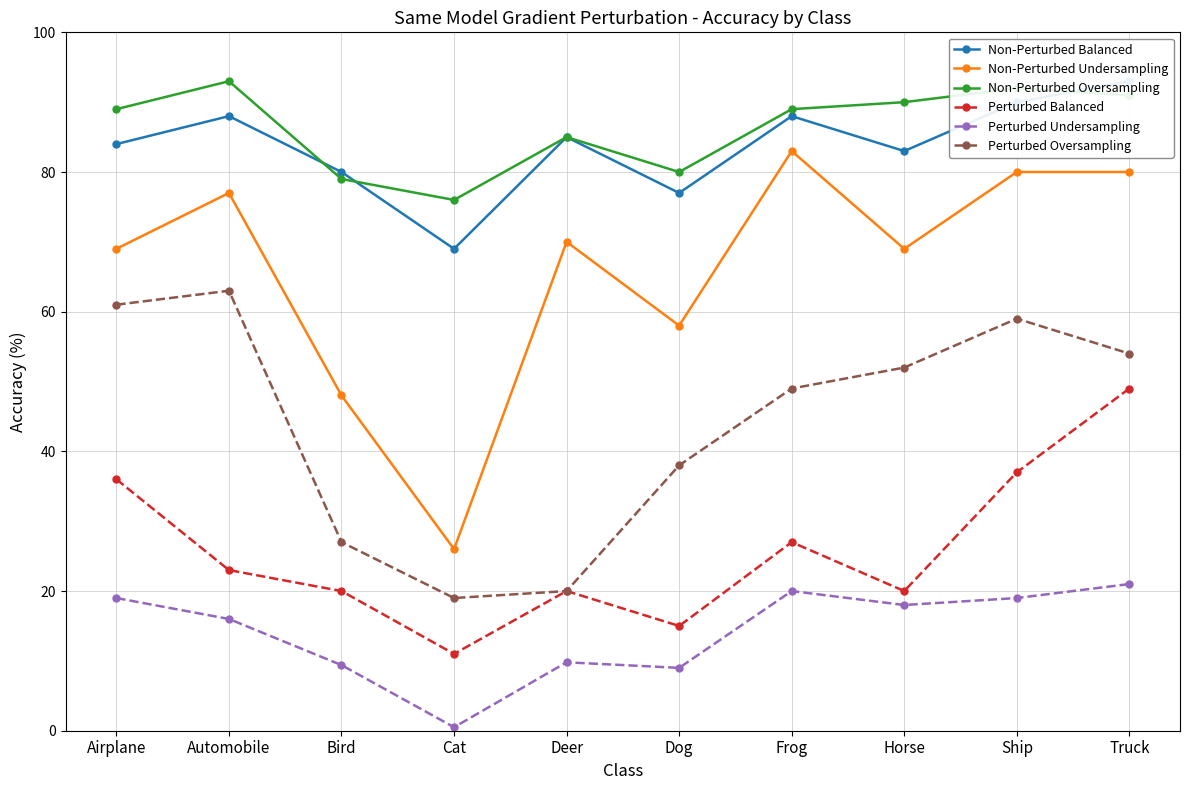

What value does the Non-Perturbed Oversampling series have at Airplane?

89.0